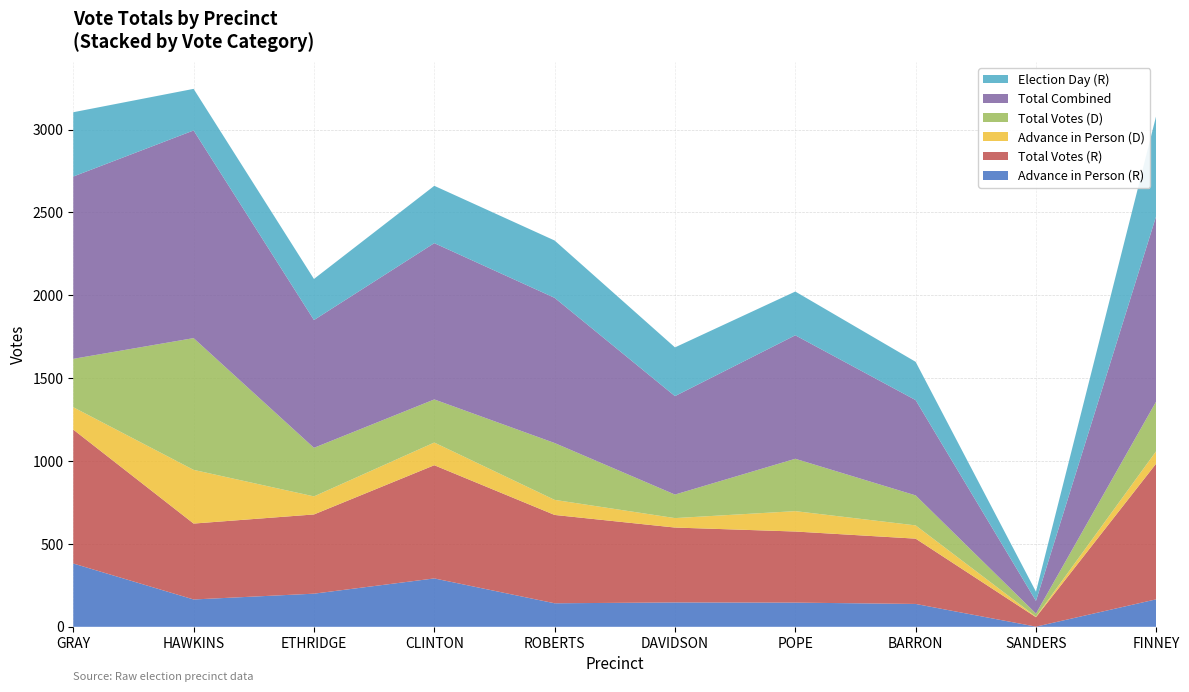

Reading left to right, list all the values displayed in this chart.

Advance in Person (R): GRAY=382	HAWKINS=165	ETHRIDGE=200	CLINTON=292	ROBERTS=142	DAVIDSON=147	POPE=146	BARRON=138	SANDERS=1	FINNEY=166
Total Votes (R): GRAY=808	HAWKINS=458	ETHRIDGE=478	CLINTON=683	ROBERTS=533	DAVIDSON=452	POPE=429	BARRON=394	SANDERS=57	FINNEY=820
Advance in Person (D): GRAY=135	HAWKINS=324	ETHRIDGE=109	CLINTON=137	ROBERTS=91	DAVIDSON=57	POPE=123	BARRON=80	SANDERS=3	FINNEY=75
Total Votes (D): GRAY=292	HAWKINS=795	ETHRIDGE=293	CLINTON=260	ROBERTS=343	DAVIDSON=142	POPE=316	BARRON=181	SANDERS=19	FINNEY=300
Total Combined: GRAY=1100	HAWKINS=1253	ETHRIDGE=771	CLINTON=943	ROBERTS=876	DAVIDSON=594	POPE=745	BARRON=575	SANDERS=76	FINNEY=1120
Election Day (R): GRAY=388	HAWKINS=251	ETHRIDGE=248	CLINTON=346	ROBERTS=346	DAVIDSON=294	POPE=264	BARRON=231	SANDERS=56	FINNEY=605